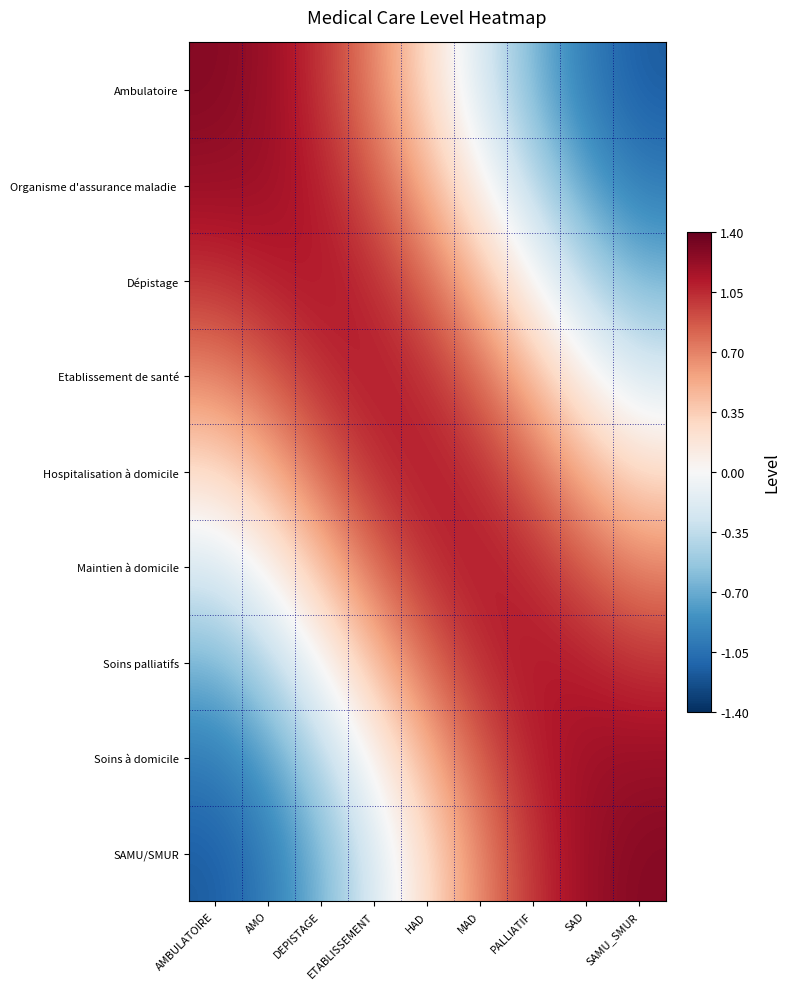

Rank the series by their maximum value, from lowest to highest.

Hospitalisation à domicile, Etablissement de santé, Maintien à domicile, Dépistage, Soins palliatifs, Organisme d'assurance maladie, Soins à domicile, Ambulatoire, SAMU/SMUR